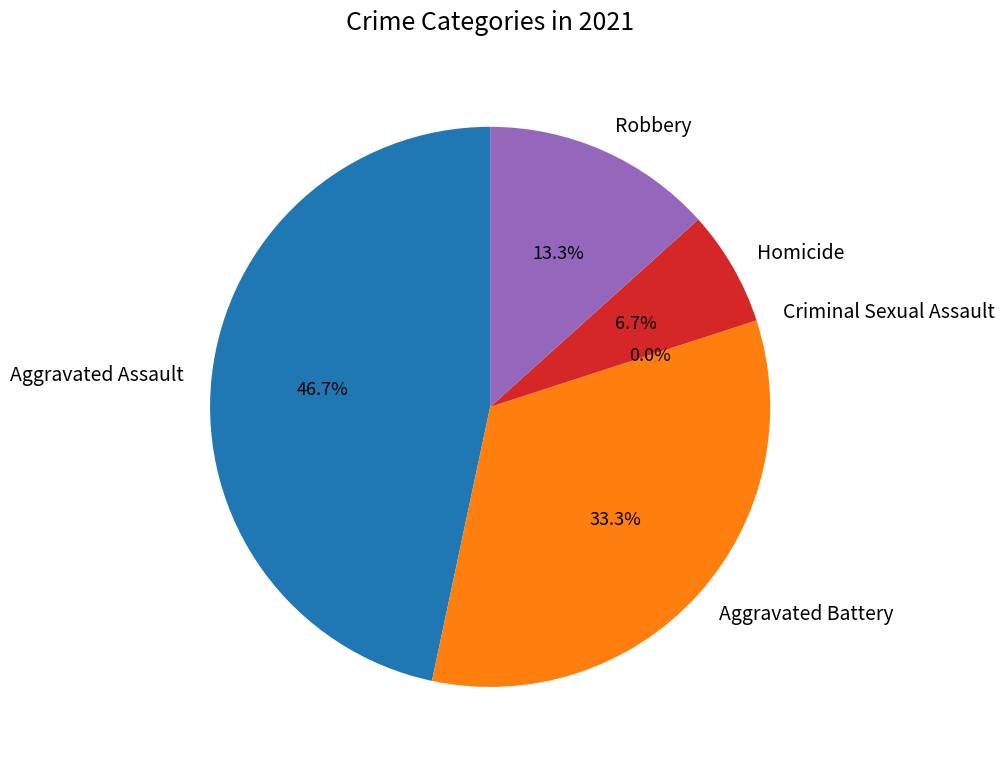

Is it true that Robbery is 13% of the pie?

True